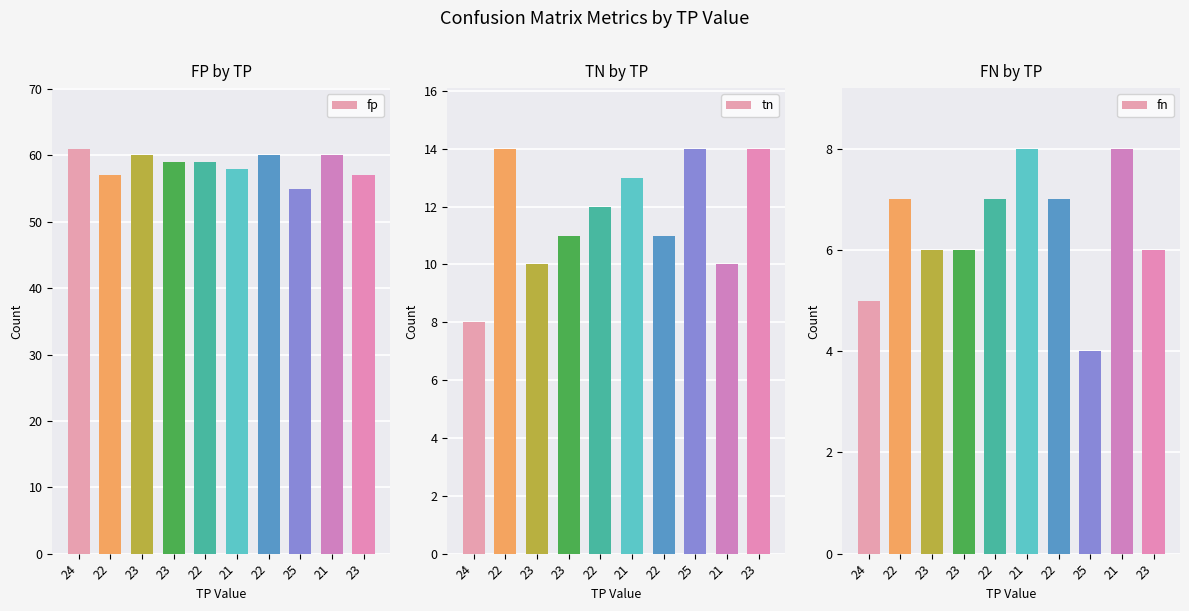

The value of tn at 21 is 13. True or false?

True